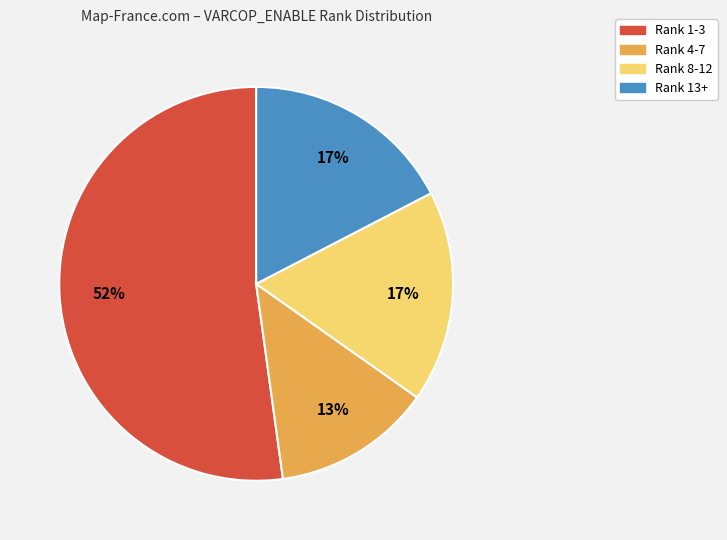

Is there a majority slice in this chart?

Yes